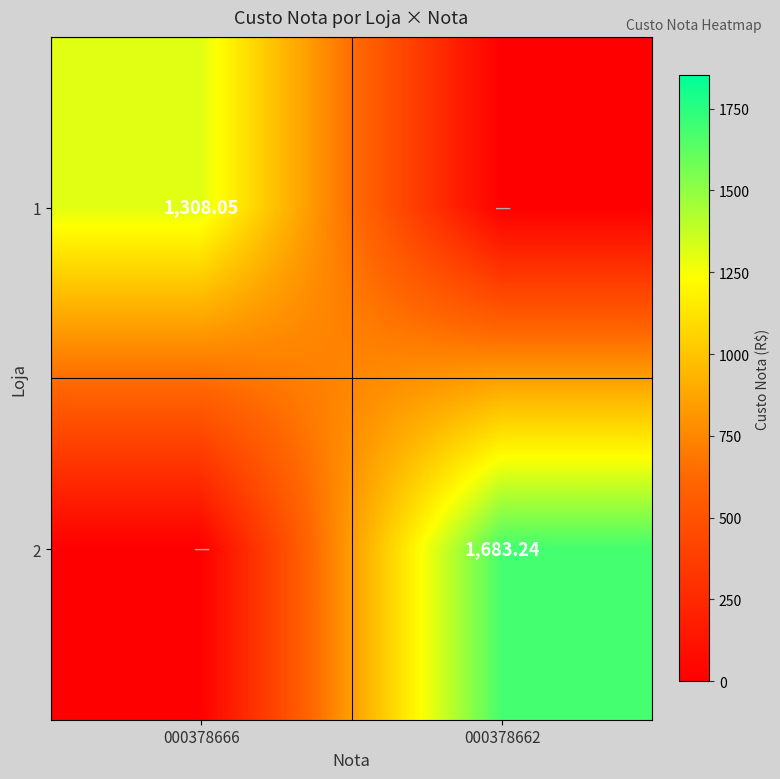

What is the difference between the maximum and minimum values in the 2 series?

1683.2